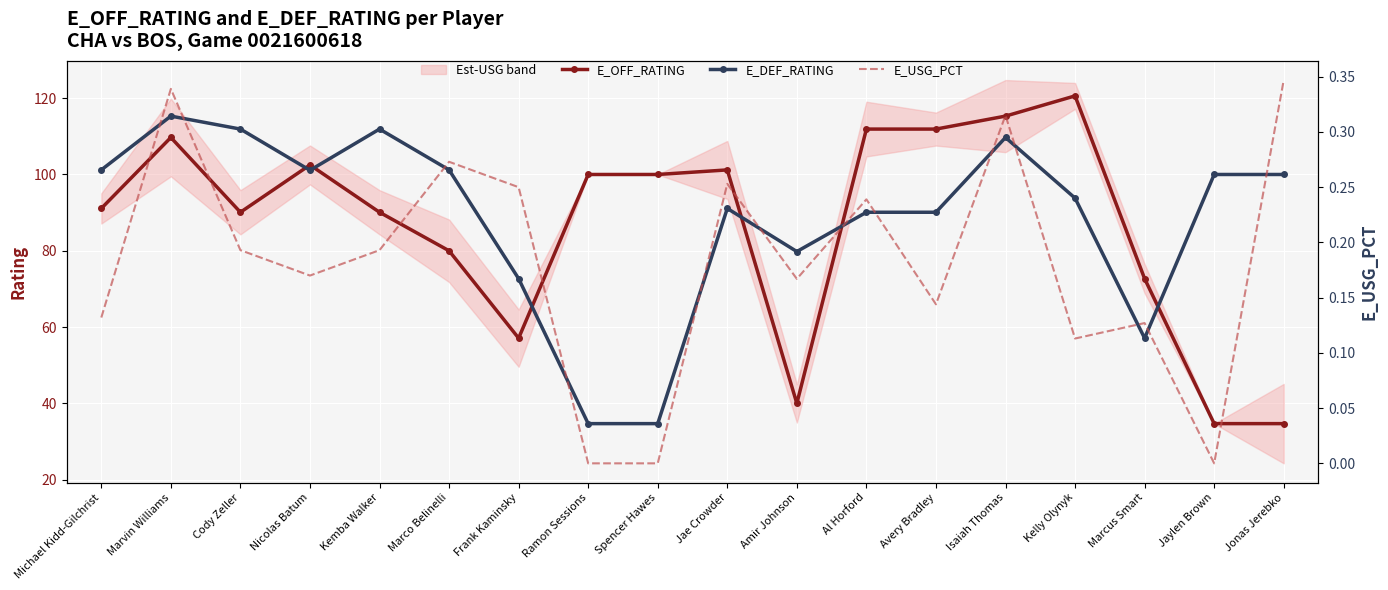

What is the approximate value of E_DEF_RATING at Isaiah Thomas?

109.7